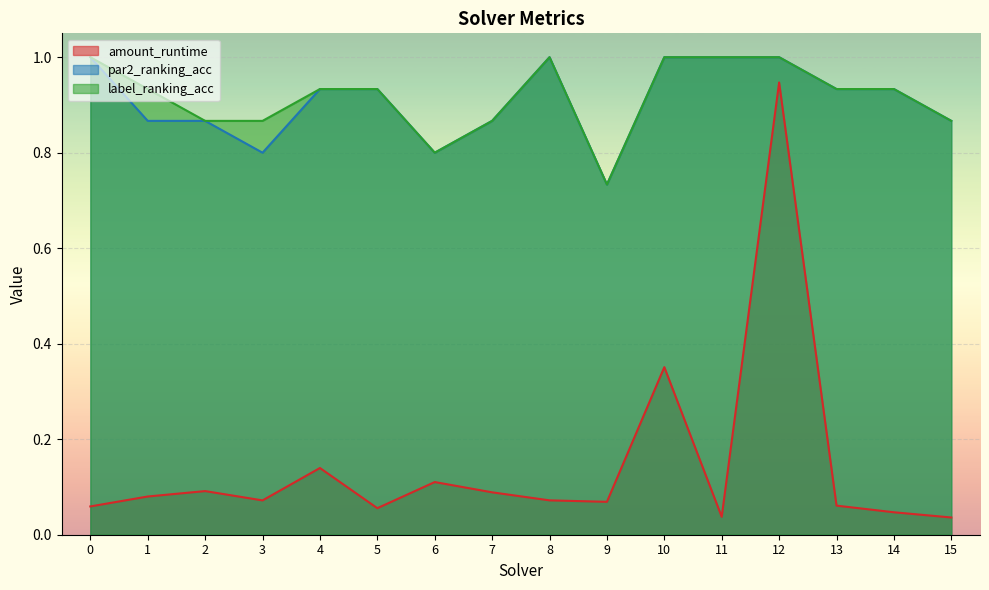

Rank the series at 1 from lowest to highest value.

amount_runtime, par2_ranking_acc, label_ranking_acc